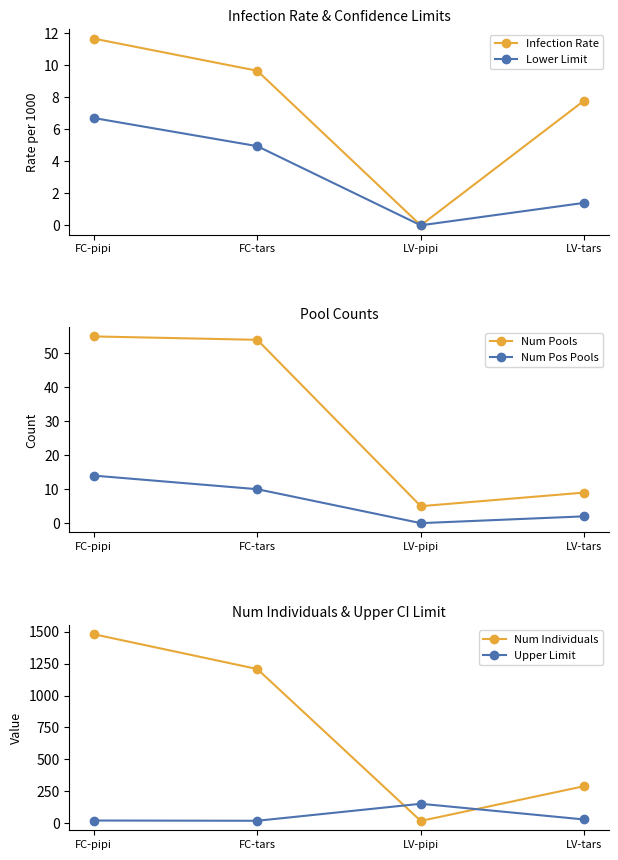

What is the difference between the Num Individuals values at FC-pipi and LV-tars?

1192.0